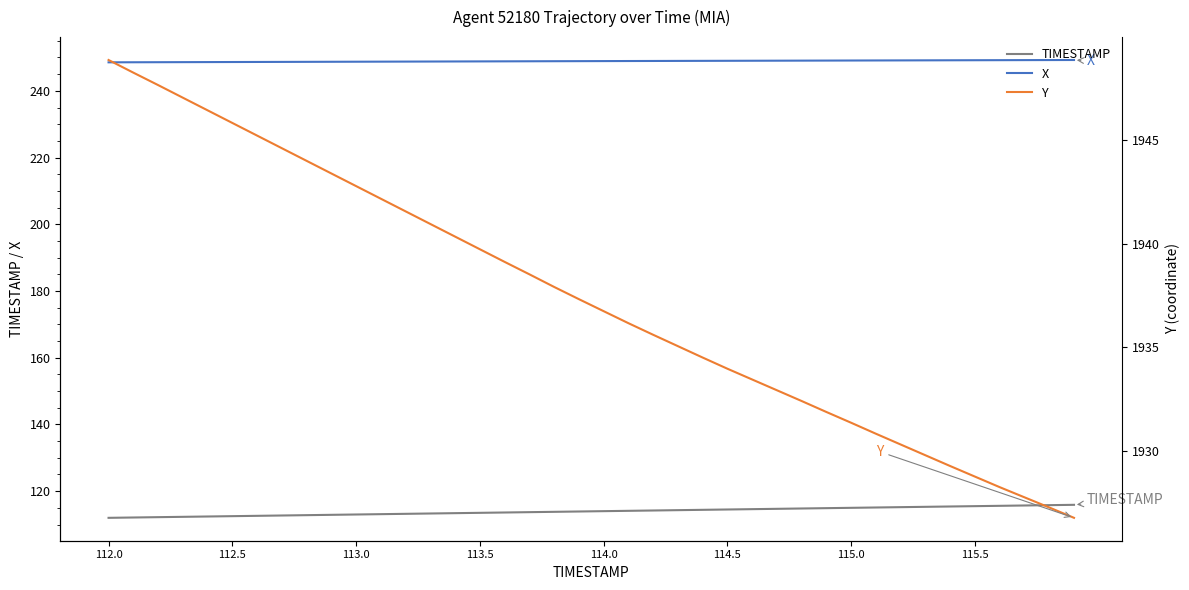

True or false: Y and X intersect in this chart.

False